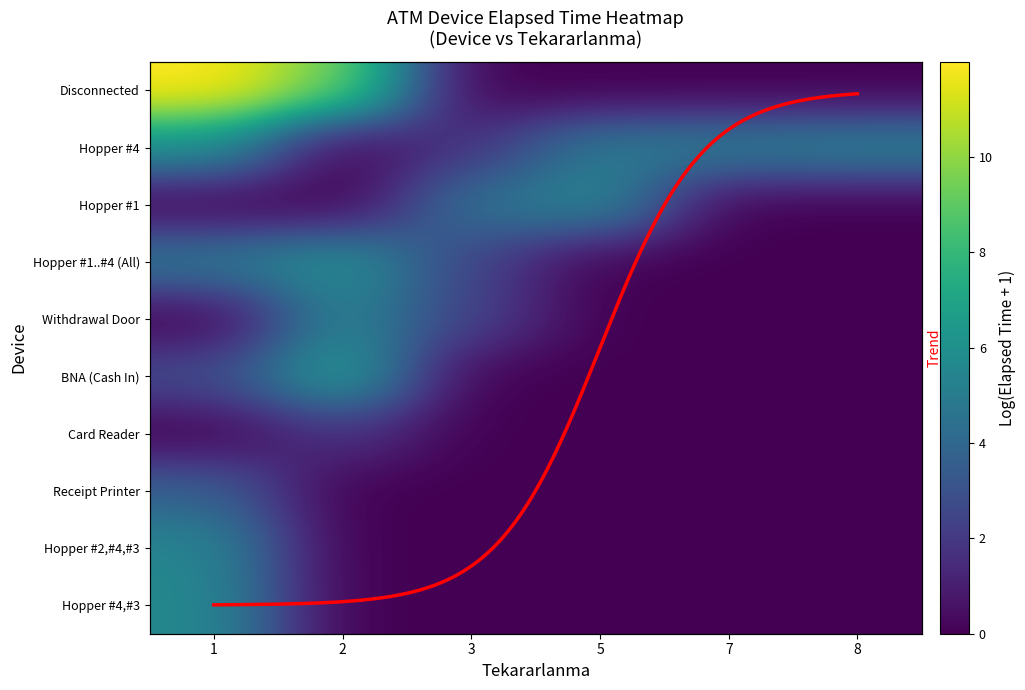

What is the sum of all Hopper #1, Hopper #2, Hopper #3, Hopper... values?

9.6